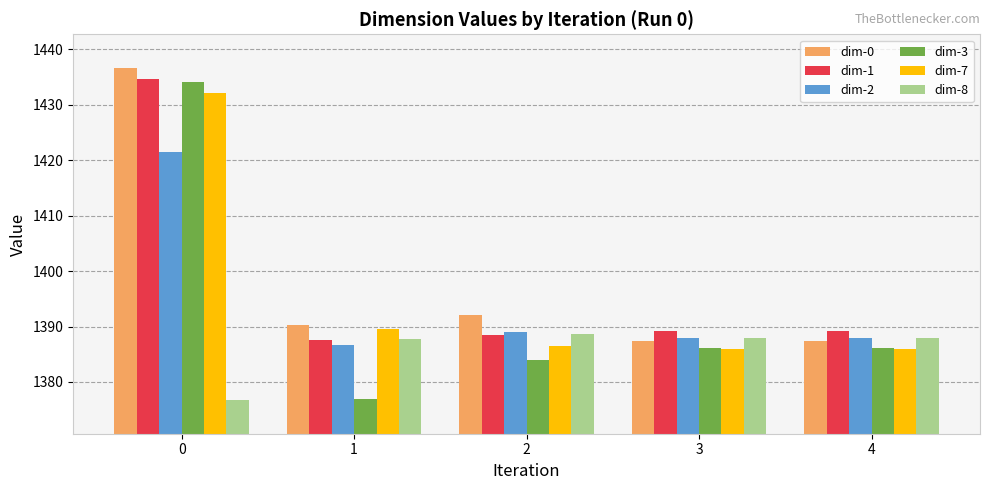

What is the maximum value for dim-7?

1432.1